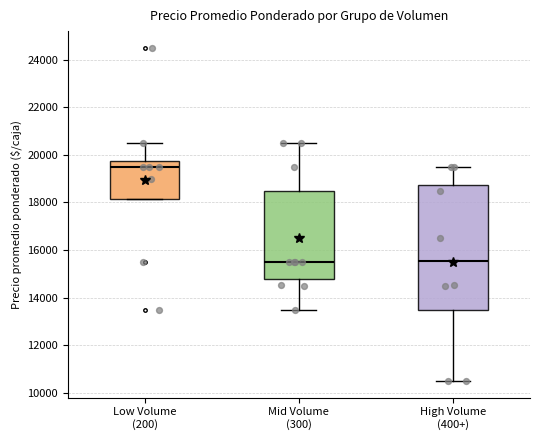

Reading left to right, read every box against the y-axis: the position of its median line, the range the box covers, and the ends of its whiskers. The values are not printed on the chart, so give them approximately, as read against the axis.

Low Volume (200): median 19600, box 18200 to 19800, whiskers 18200 to 20600
Mid Volume (300): median 15600, box 14800 to 18600, whiskers 13600 to 20600
High Volume (400+): median 15600, box 13600 to 18800, whiskers 10600 to 19600